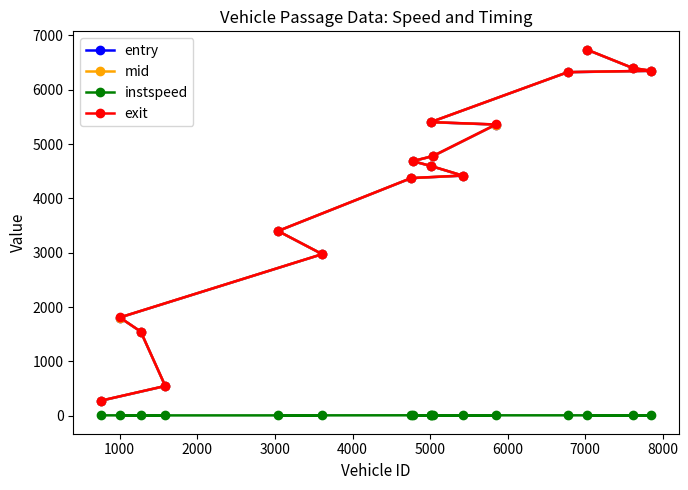

True or false: instspeed has more than 1 points higher than both neighbors.

True